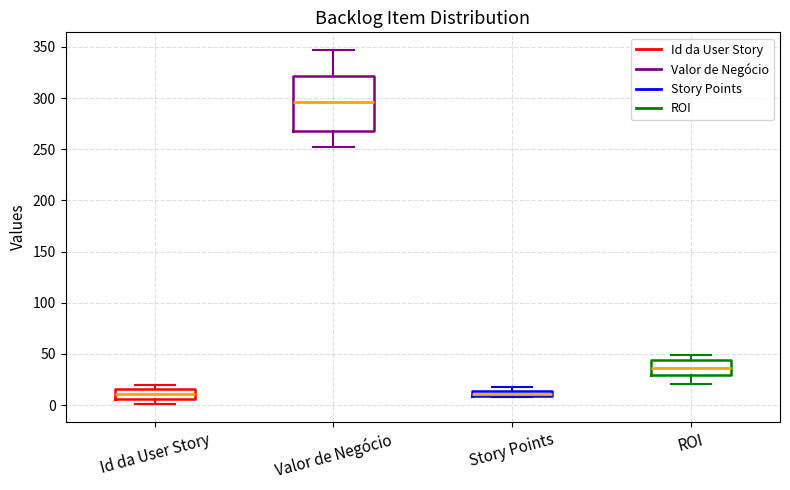

Where is the lower edge of the box for ROI on the y-axis? The values are not printed on the chart, so give them approximately, as read against the axis.

30